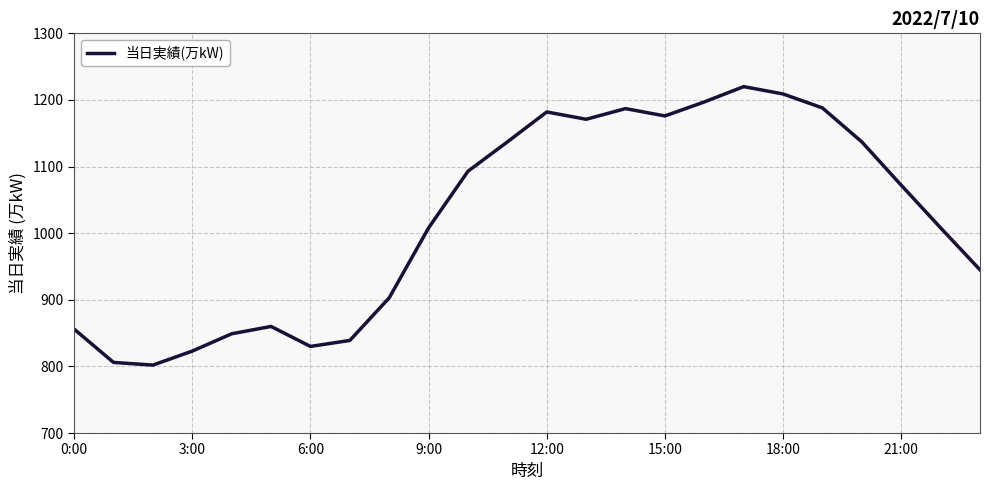

What is the greatest value displayed?

1220